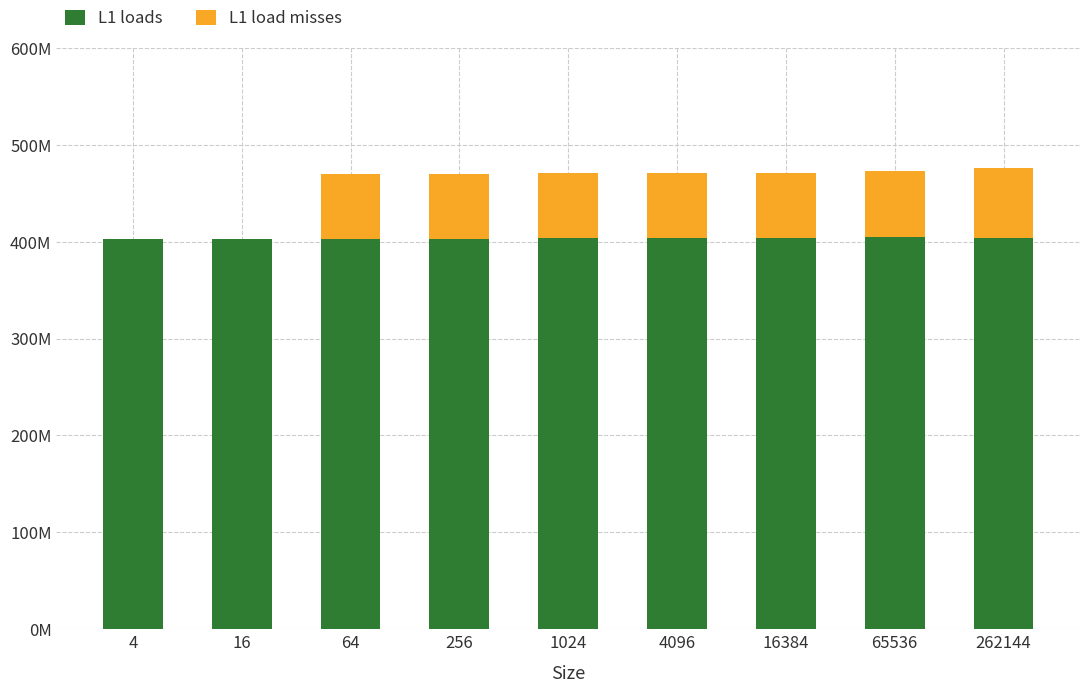

What is the total value across all series at 1024?

470427421